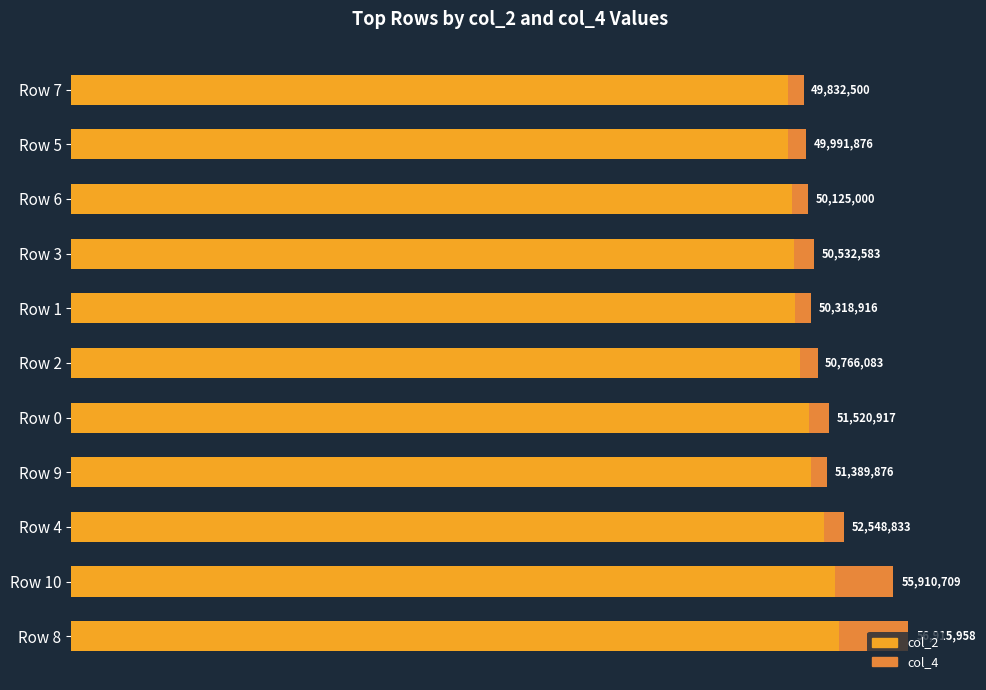

What are all the series names shown in the legend?

col_2, col_4